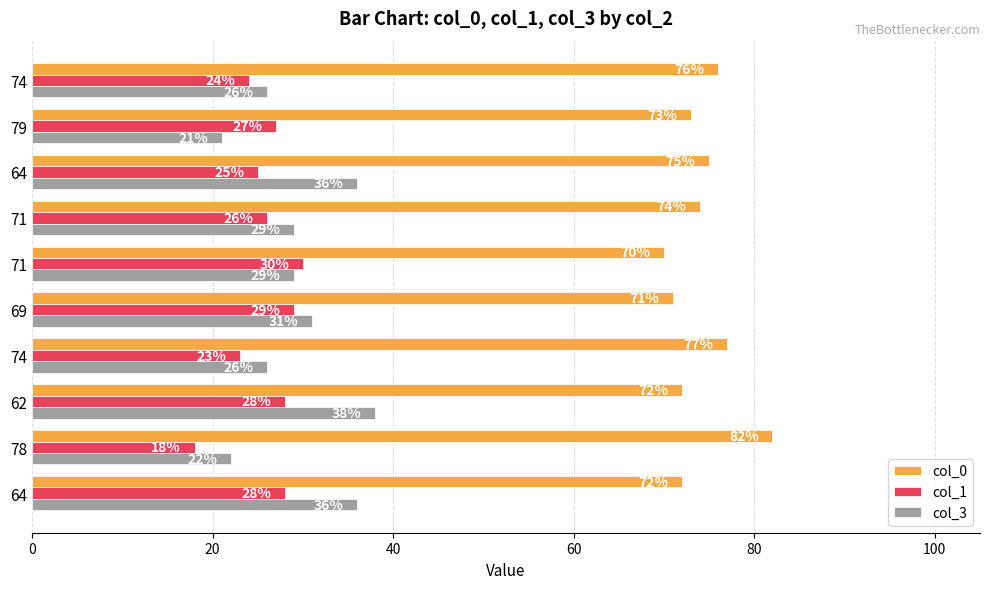

How many data points in col_3 are less than 29?

4